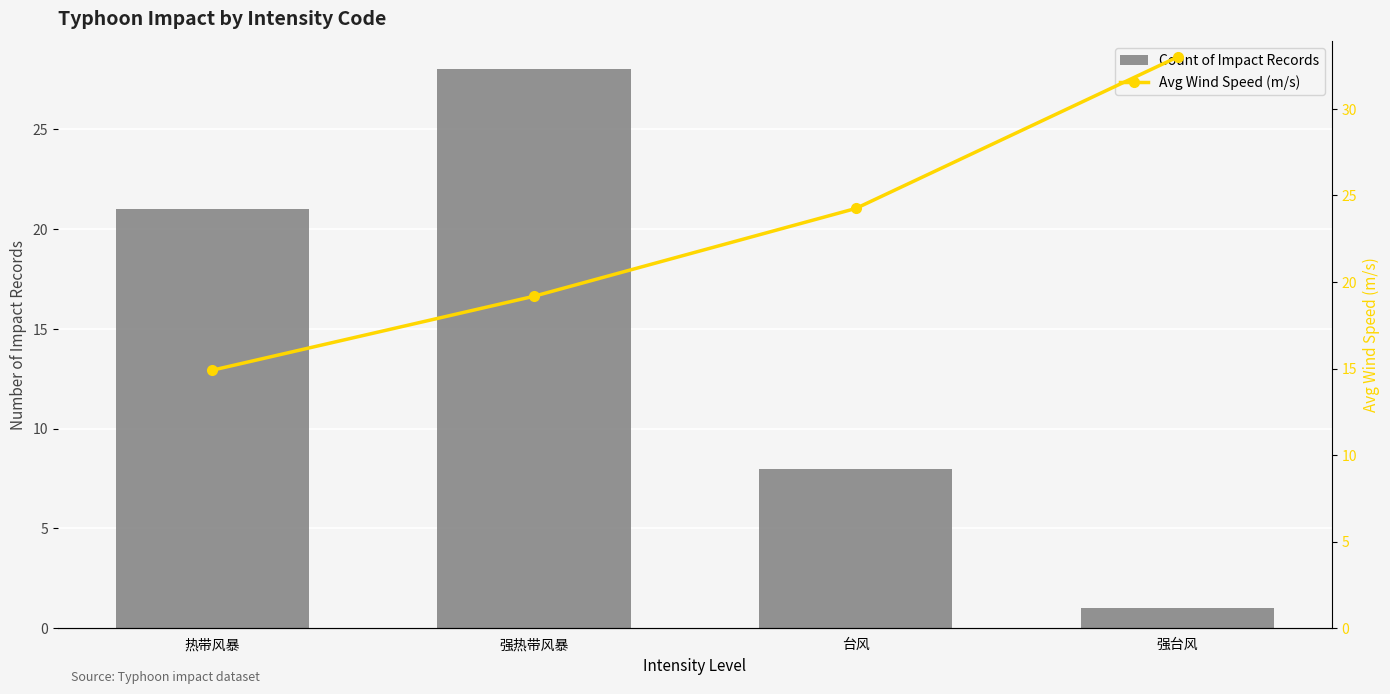

List the series in order of their peak value, lowest first.

Count of Impact Records, Avg Wind Speed (m/s)